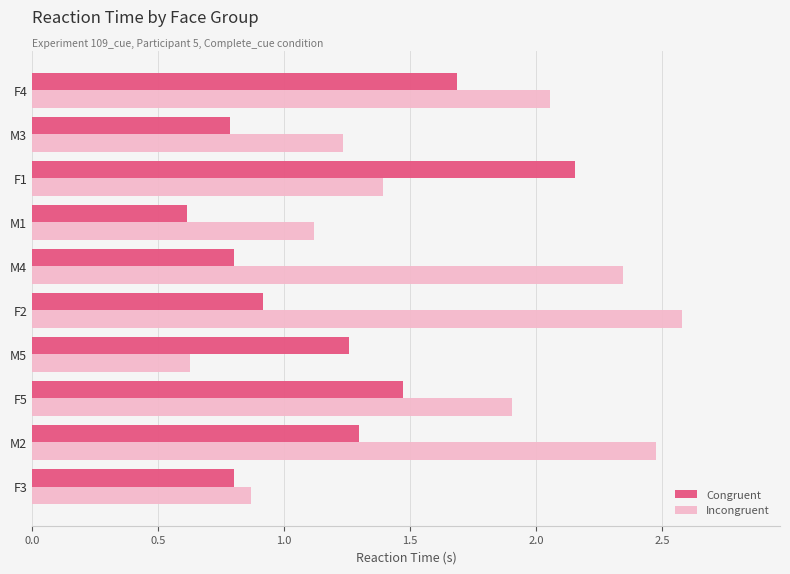

Count the number of categories in the chart.

10